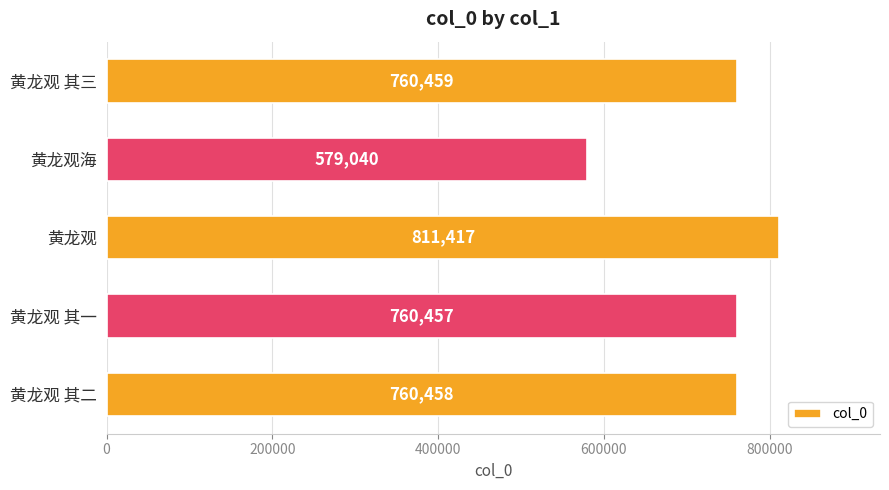

The chart shows a value of 195003 at 黄龙观 其二. True or false?

False